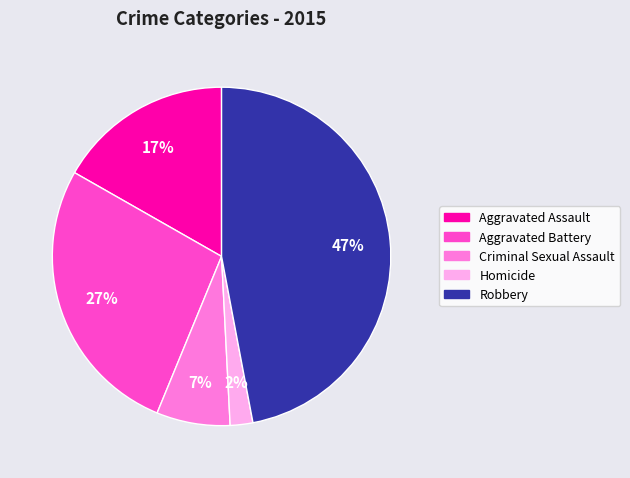

True or false: Robbery accounts for 37% of the total.

False